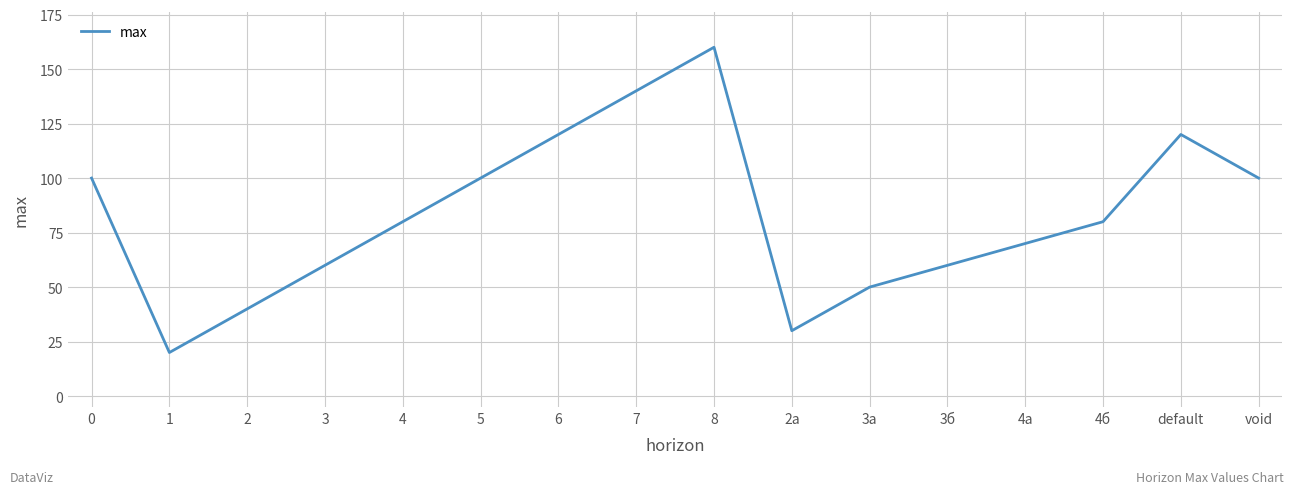

The value at 3б is 60. True or false?

True